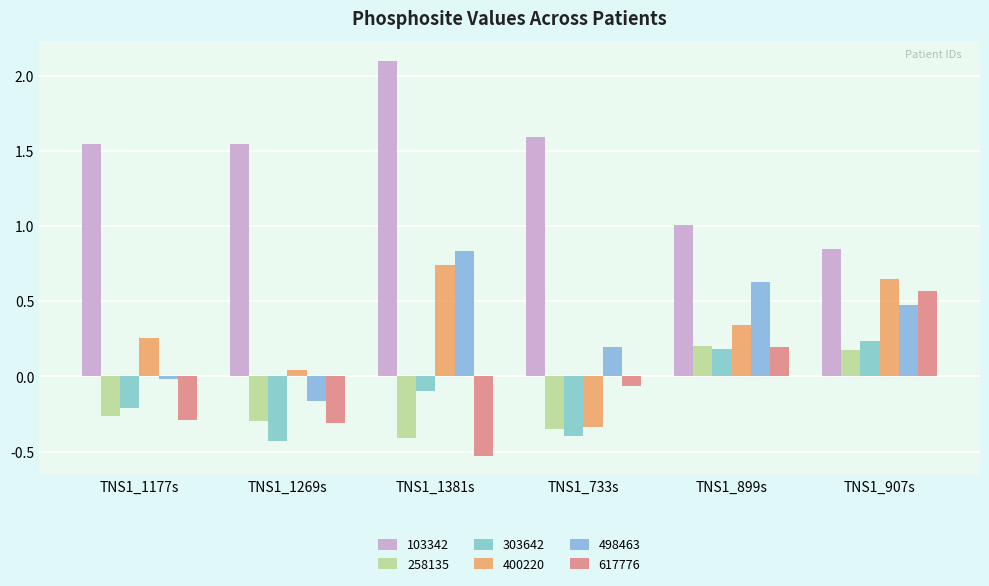

True or false: 258135 has a value of 0.1 at TNS1_907s.

False